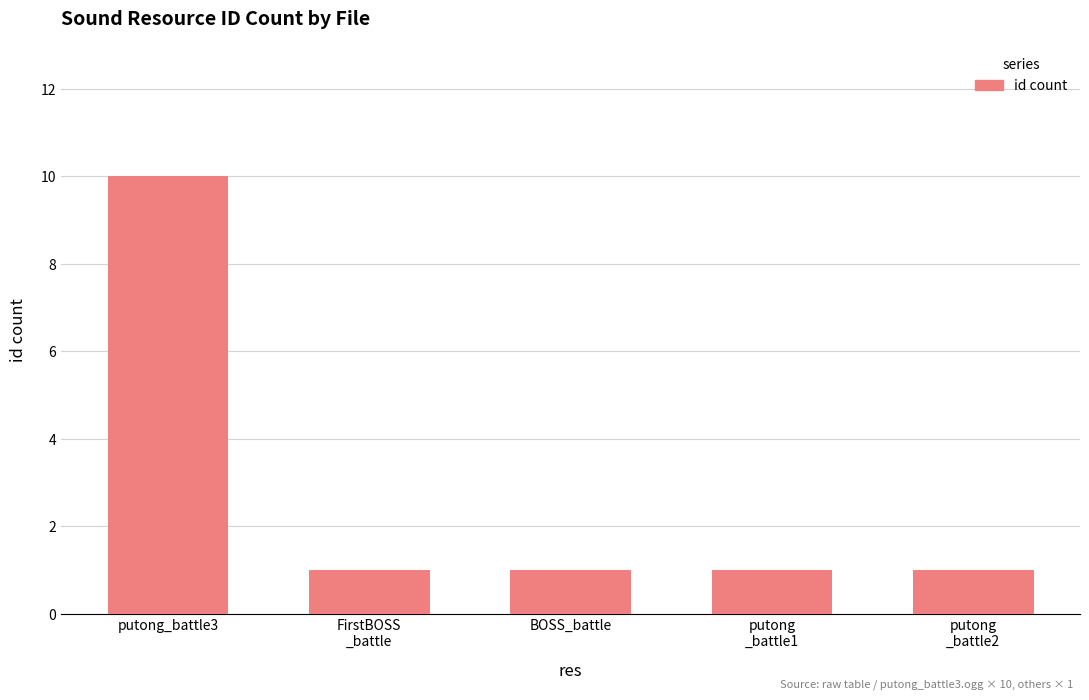

What is the sum of all values?

14